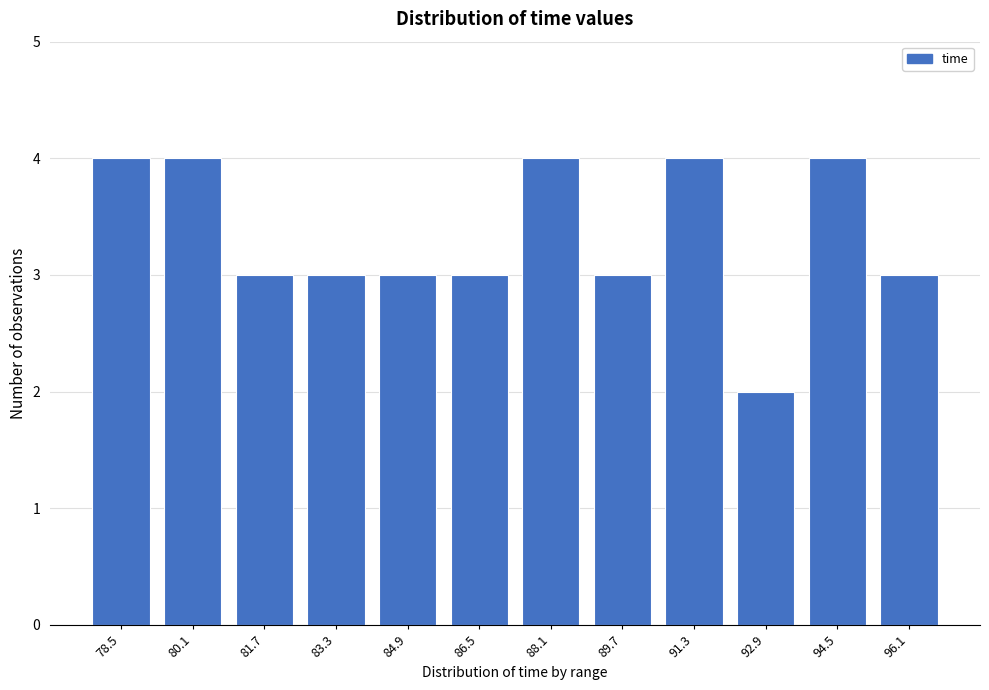

Reading left to right, list all the values displayed in this chart.

78.5=4	80.1=4	81.7=3	83.3=3	84.9=3	86.5=3	88.1=4	89.7=3	91.3=4	92.9=2	94.5=4	96.1=3